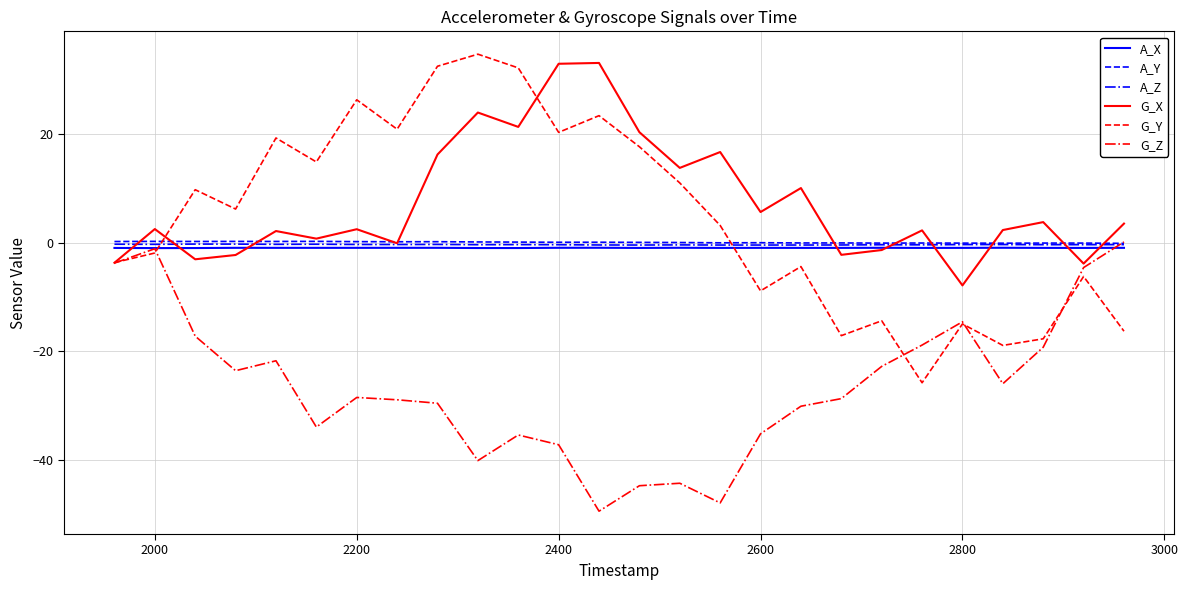

What is the maximum value shown in the chart?

34.8